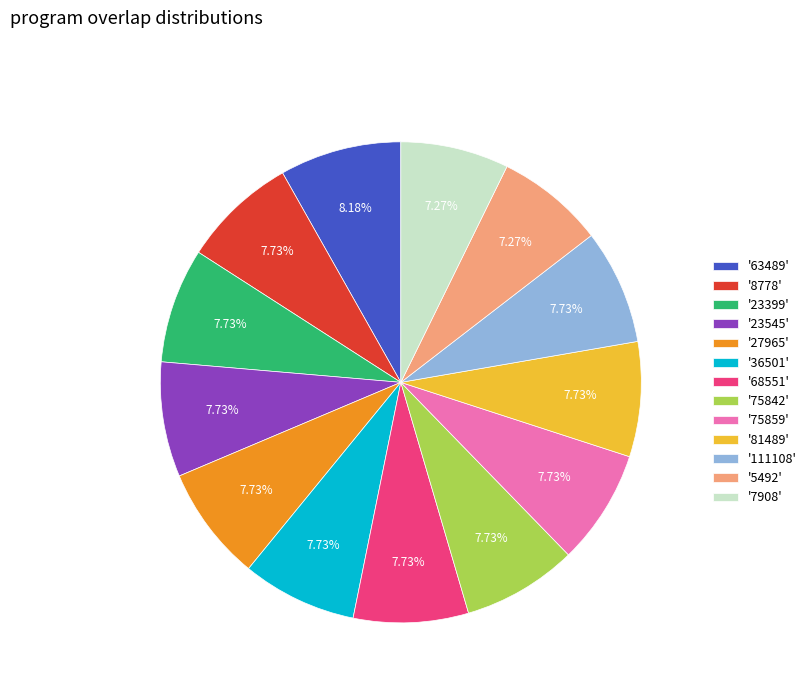

Approximately how many times larger is the value at '27965' compared to '23399'?

1.0